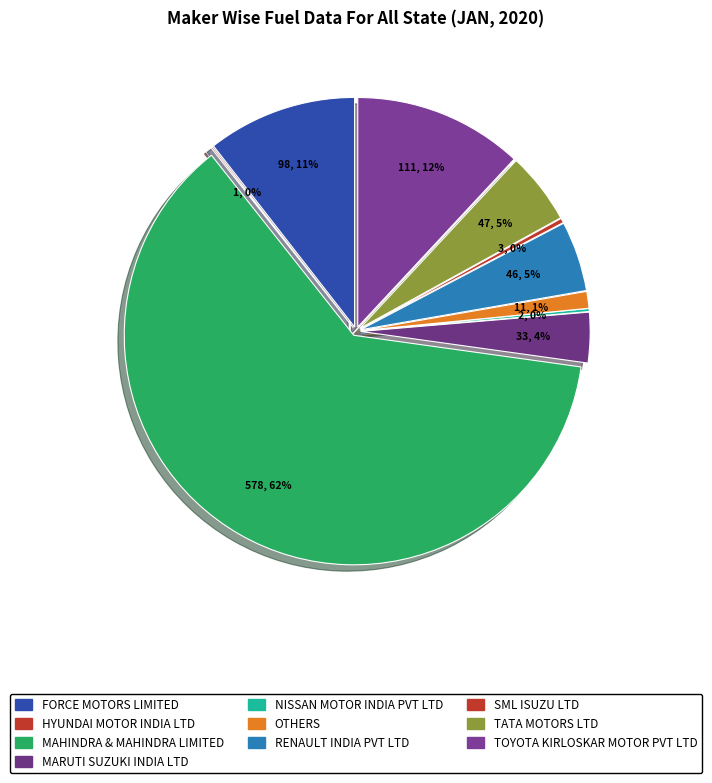

To the nearest percent, what portion does FORCE MOTORS LIMITED represent?

11%